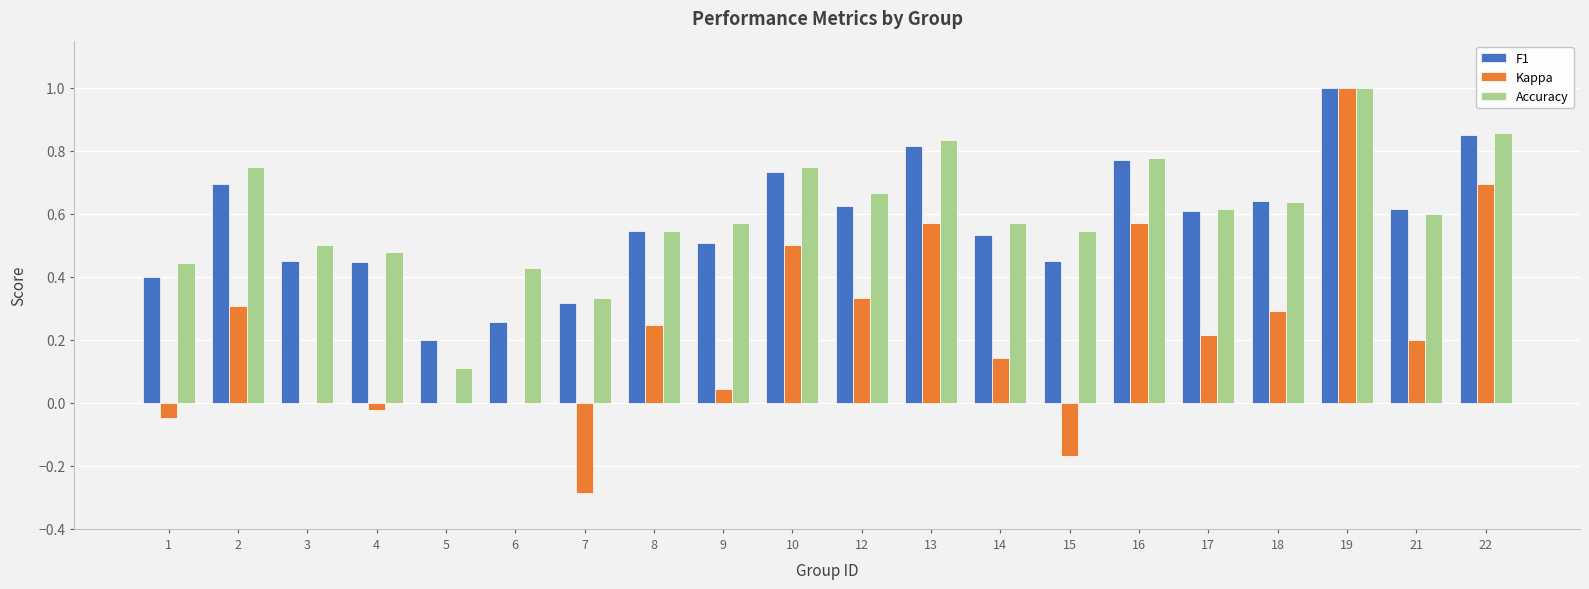

What is the total value across all series at 21?

1.4